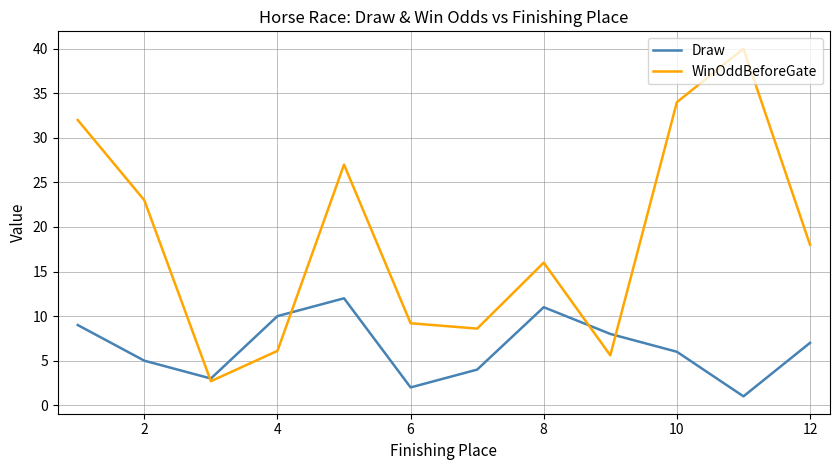

What is the maximum value for Draw?

12.0